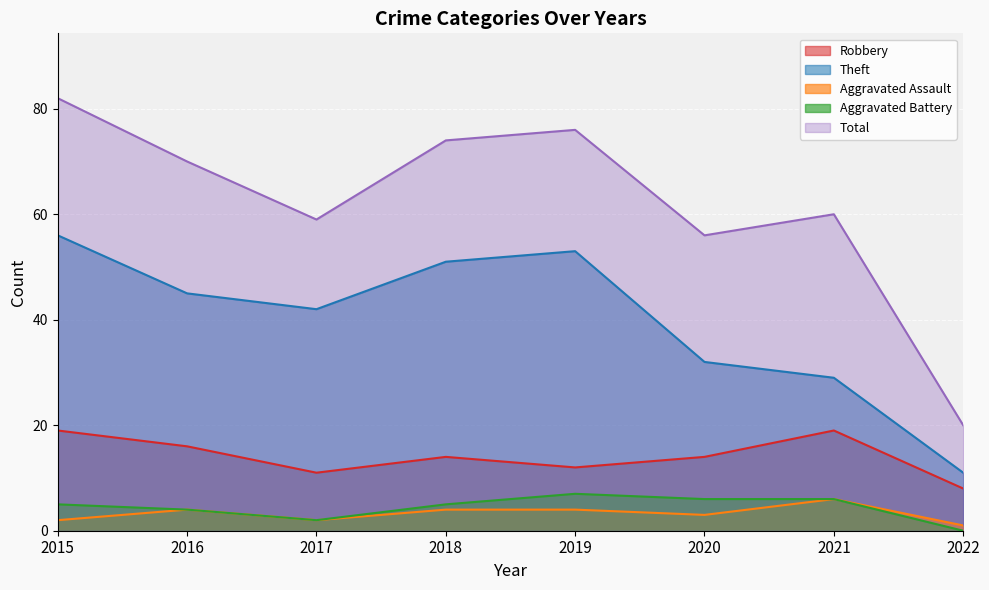

Where does the Total series first go above 70?

2015